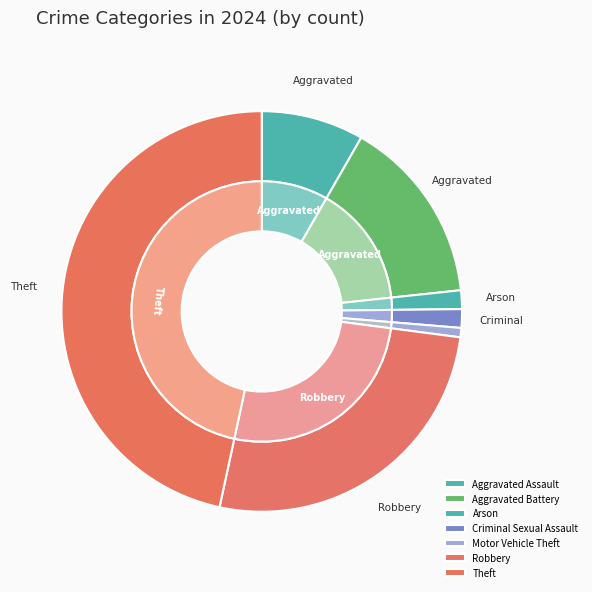

What portion of the pie excludes Arson?

98.5%